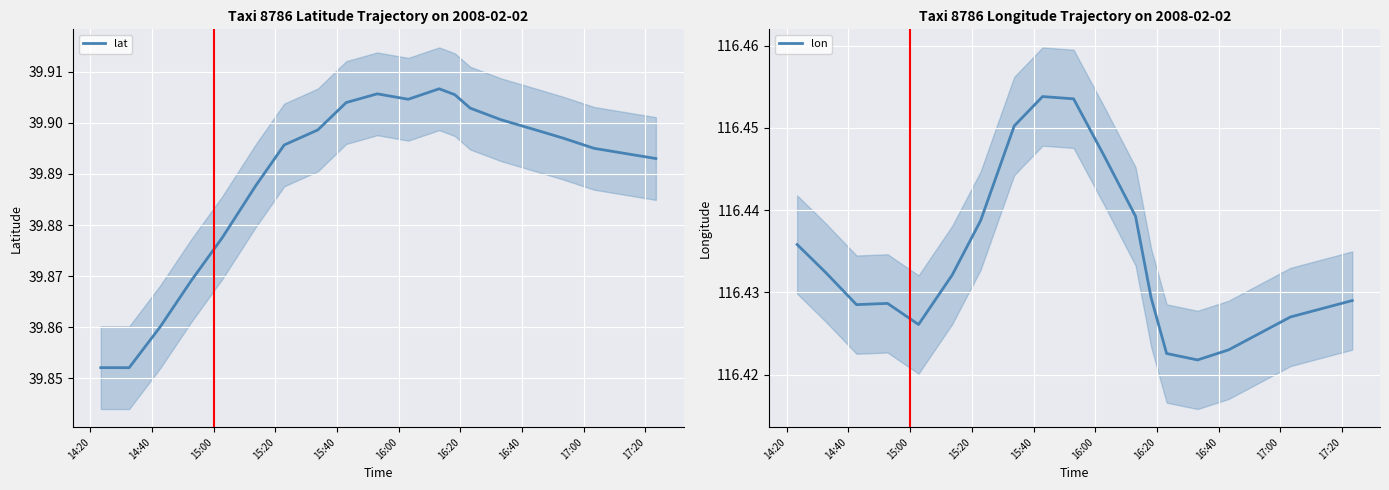

True or false: lat and lon intersect in this chart.

False